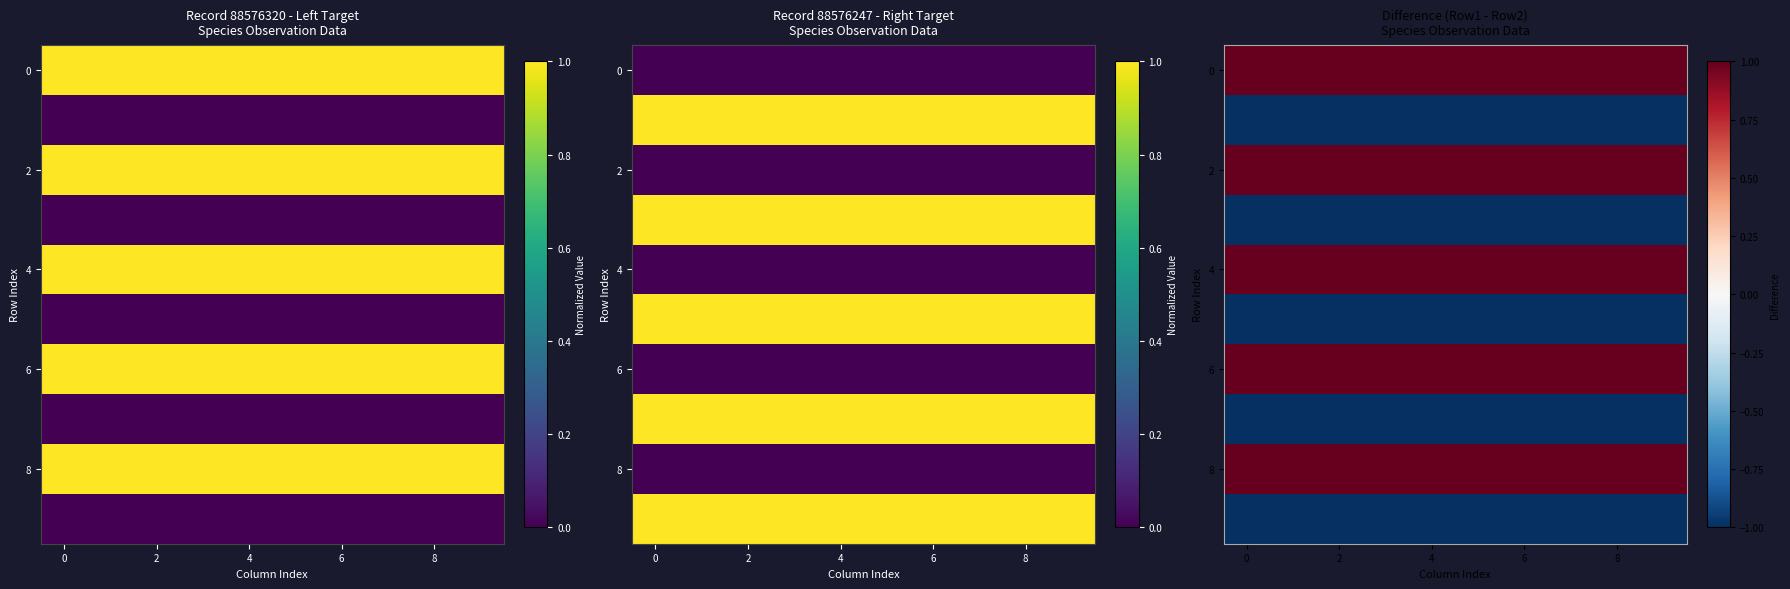

Is it true that 8 equals 1 at 8?

True